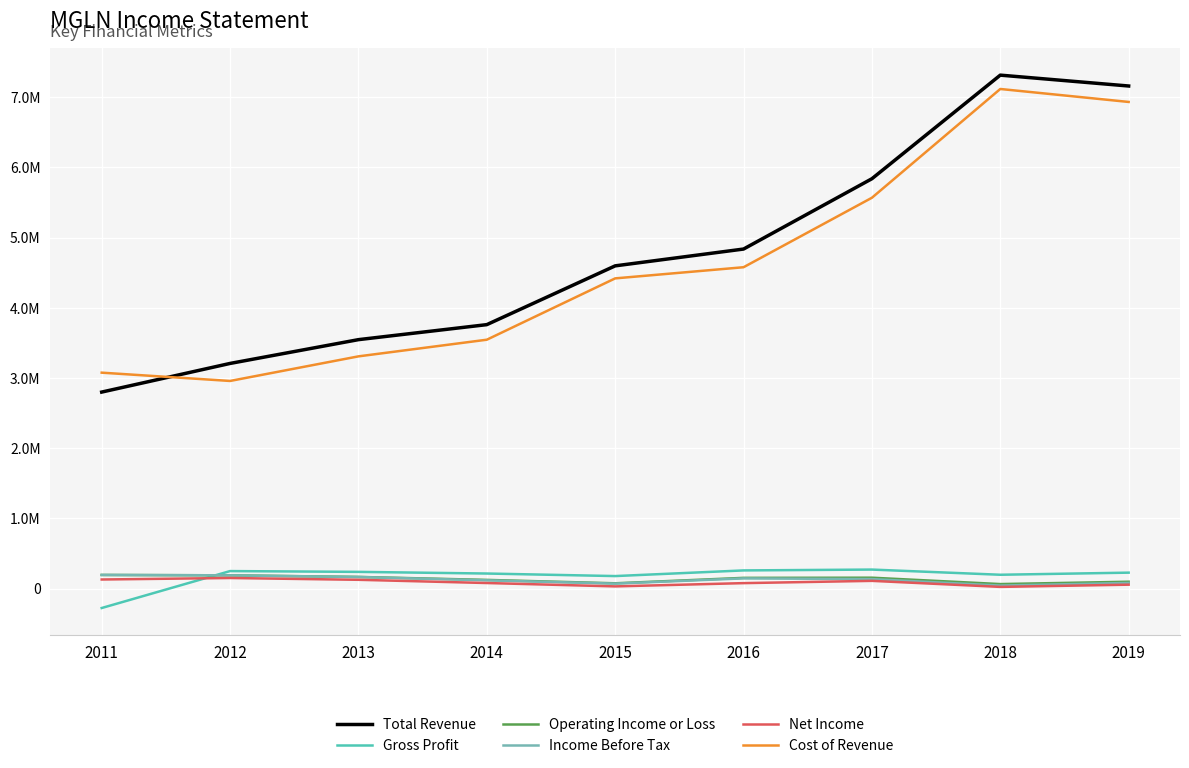

What is the difference between the maximum and second lowest values in the Cost of Revenue series?

4041000